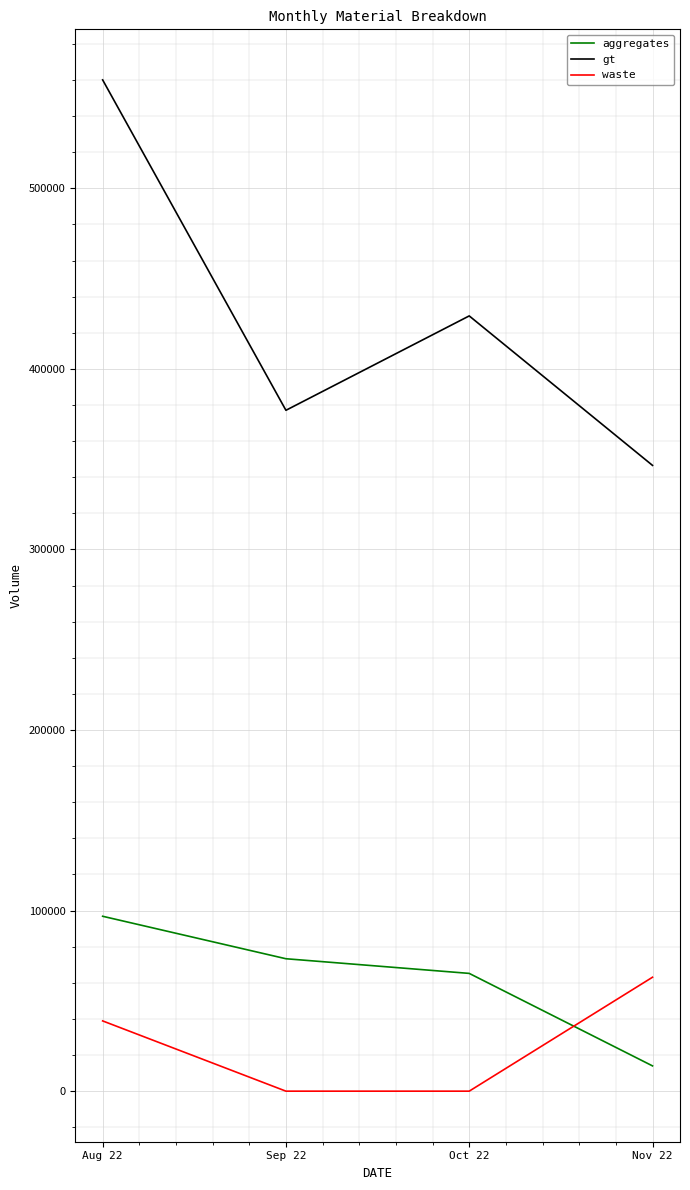

True or false: aggregates and gt intersect in this chart.

False